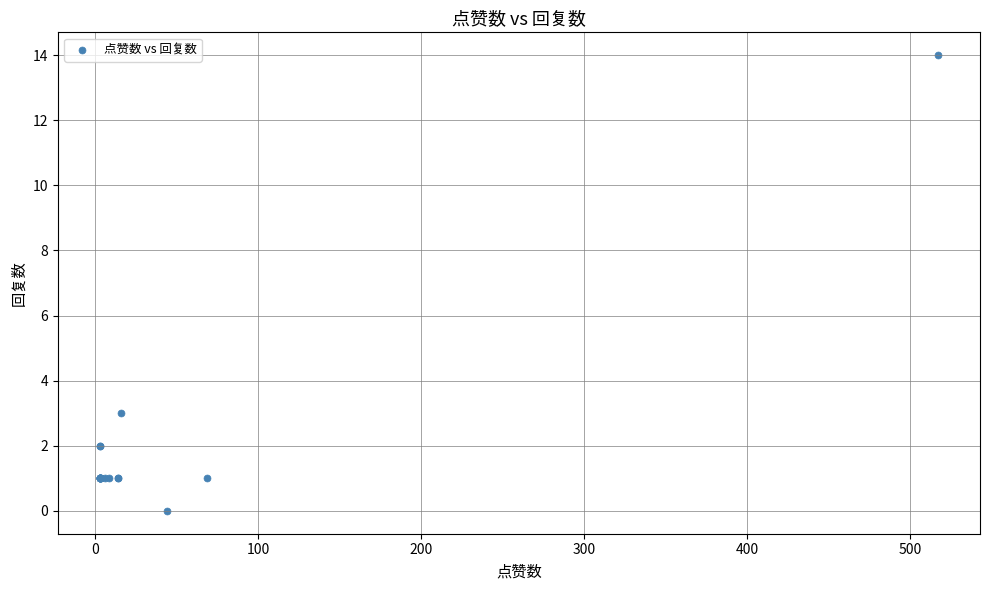

What Y value in the scatter plot is closest to 7?

3